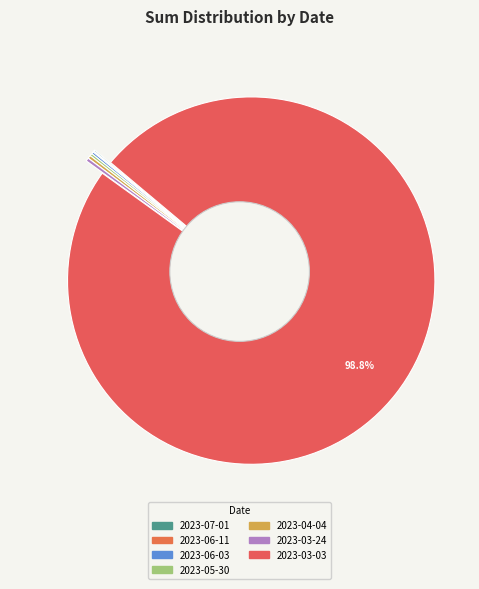

What is the smallest slice in the pie chart?

2023-06-11